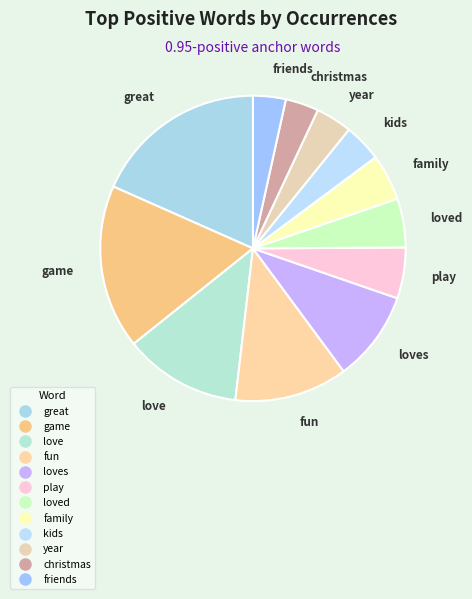

Is there any slice that represents more than half of the pie?

No